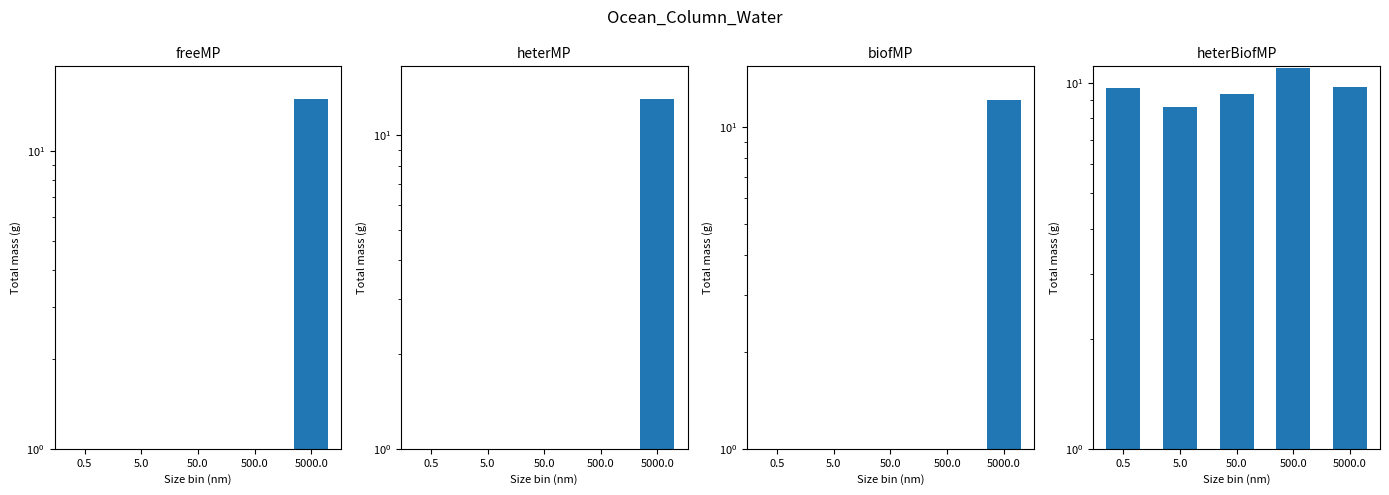

Read the heterBiofMP value at 50.0.

9.4